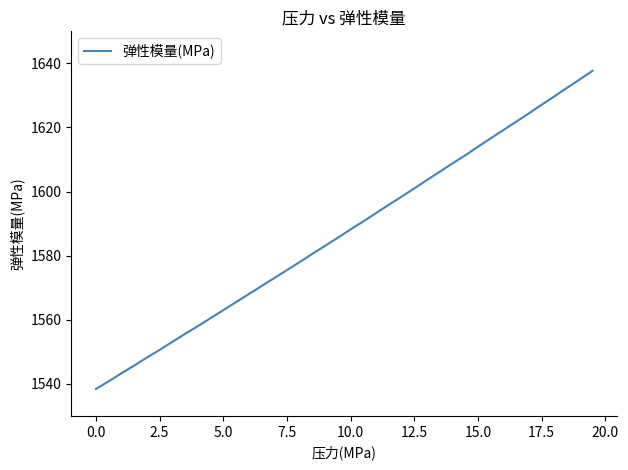

Is this an area chart (filled region under the line)?

No